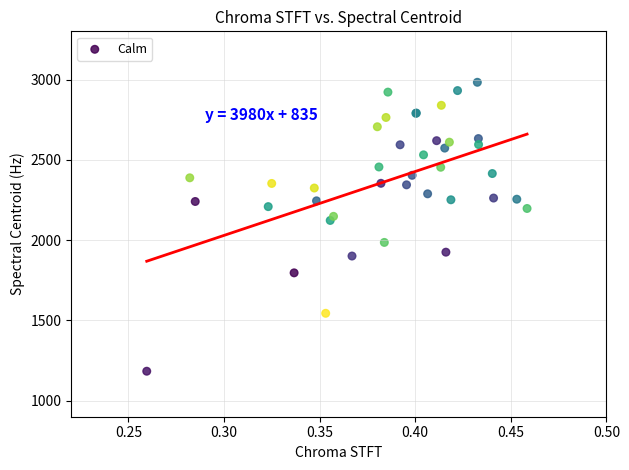

What Y value in the scatter plot is closest to 2082?

2122.3